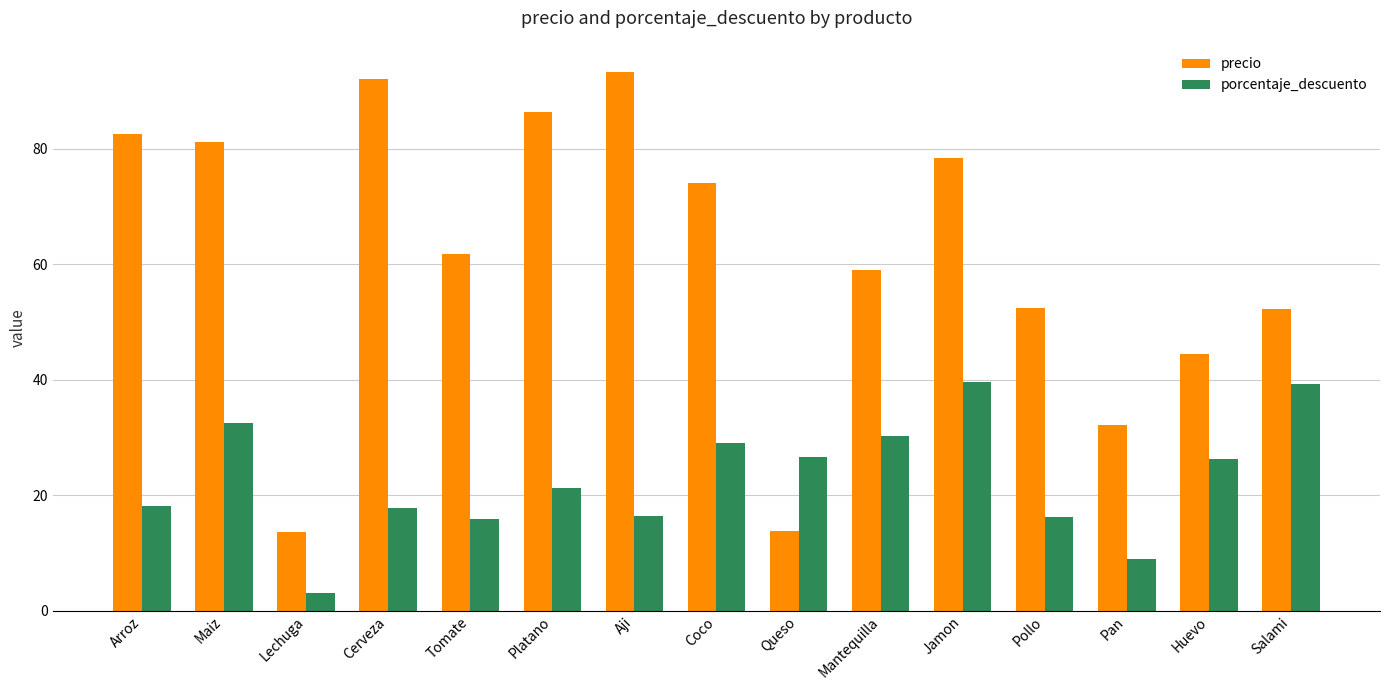

What is the value of the porcentaje_descuento bar at the 7th from the left?

16.5